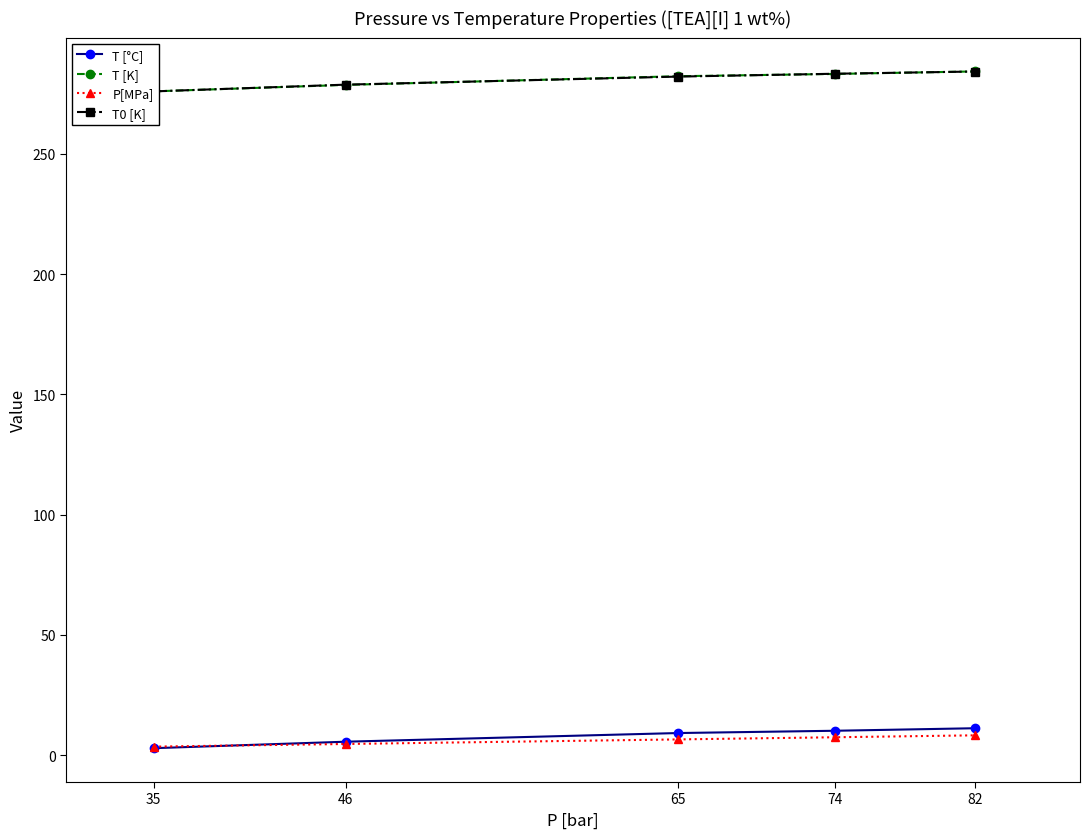

What are all the series names shown in the legend?

T [°C], T [K], P[MPa], T0 [K]